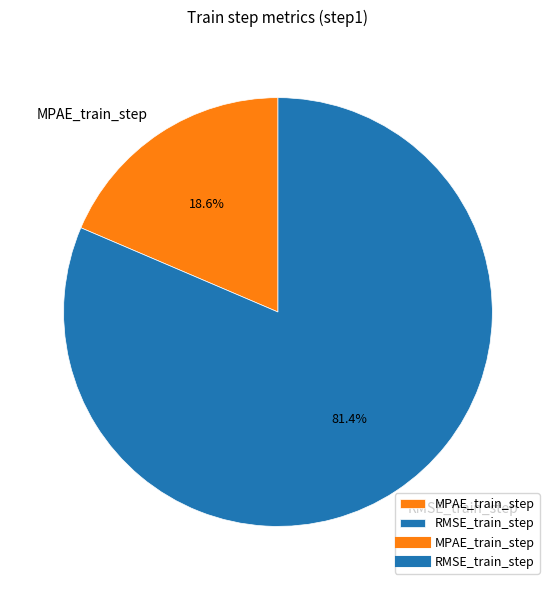

Combined, what portion of the pie is MPAE_train_step and RMSE_train_step?

100.0%